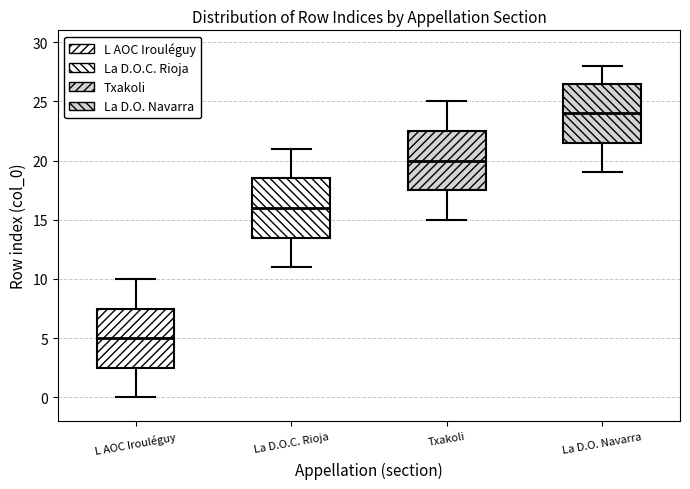

Reading left to right, transcribe this box plot: for each box, give where its median line is, the range the box spans, and where its two whiskers end, as read against the y-axis. The values are not printed on the chart, so give them approximately, as read against the axis.

L AOC Irouléguy: median 5.0, box 2.5 to 7.5, whiskers 0.0 to 10.0
La D.O.C. Rioja: median 16.0, box 13.5 to 18.5, whiskers 11.0 to 21.0
Txakoli: median 20.0, box 17.5 to 22.5, whiskers 15.0 to 25.0
La D.O. Navarra: median 24.0, box 21.5 to 26.5, whiskers 19.0 to 28.0